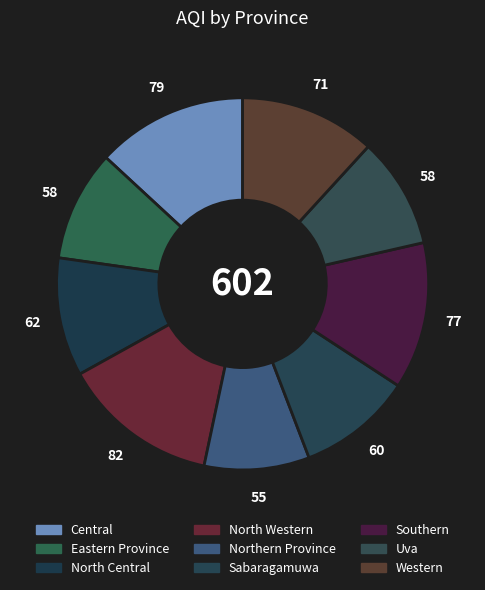

How many segments does this pie chart have?

9